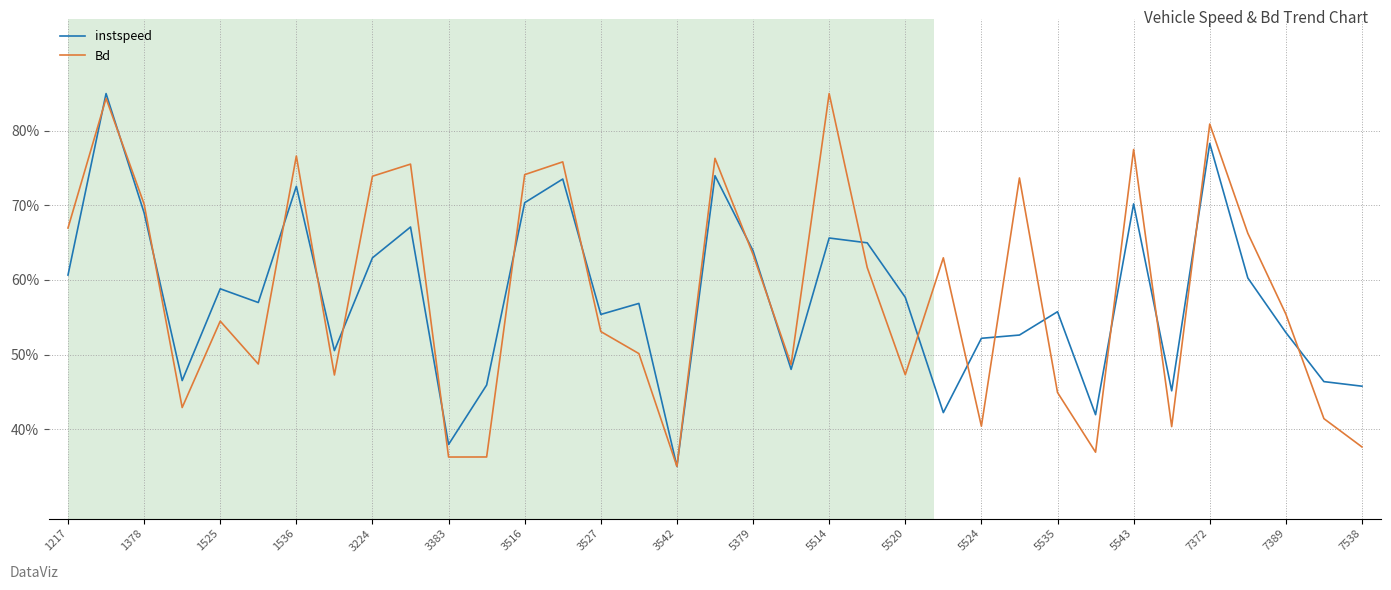

What is the maximum value shown in the chart?

85.0